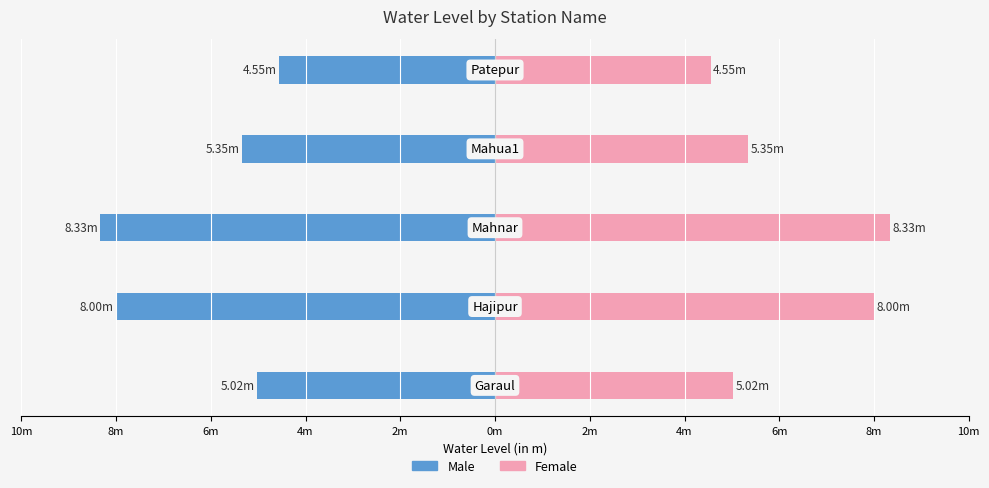

Reading right to left, transcribe all the data shown in this chart.

Male: 2m=-4.5	4m=-5.3	6m=-8.3	8m=-8.0	10m=-5.0
Female: 2m=4.5	4m=5.3	6m=8.3	8m=8.0	10m=5.0